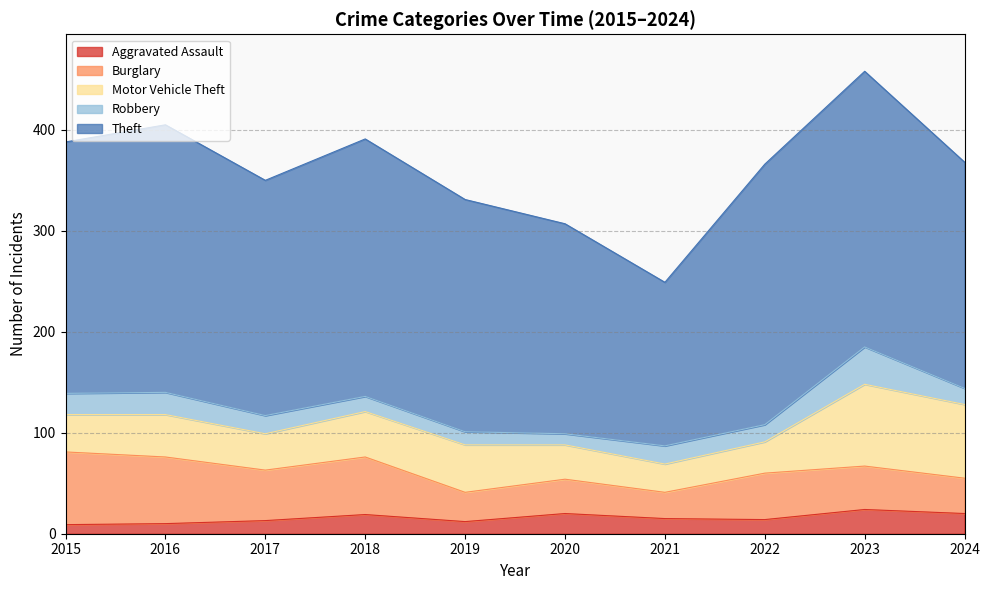

What is the difference between the second highest and minimum values in the Robbery series?

11